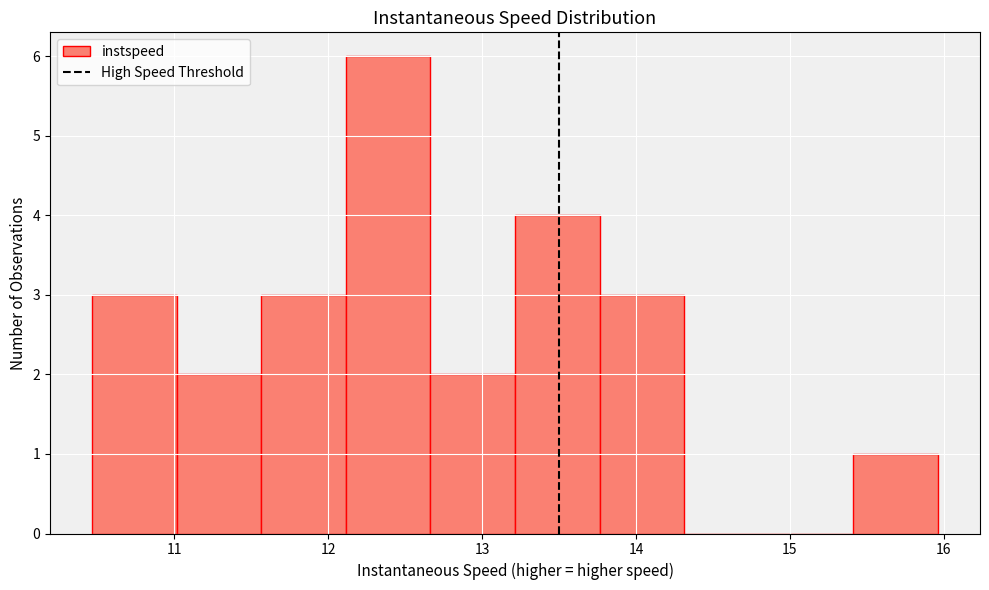

Reading left to right, list every bar in this chart as the range it spans on the x-axis followed by its height. Neither the bar edges nor the heights are printed on the chart, so give them approximately, as read against the axes.

10.5 to 11.0: 3
11.0 to 11.6: 2
11.6 to 12.1: 3
12.1 to 12.7: 6
12.7 to 13.2: 2
13.2 to 13.8: 4
13.8 to 14.3: 3
14.3 to 14.9: 0
14.9 to 15.4: 0
15.4 to 16.0: 1